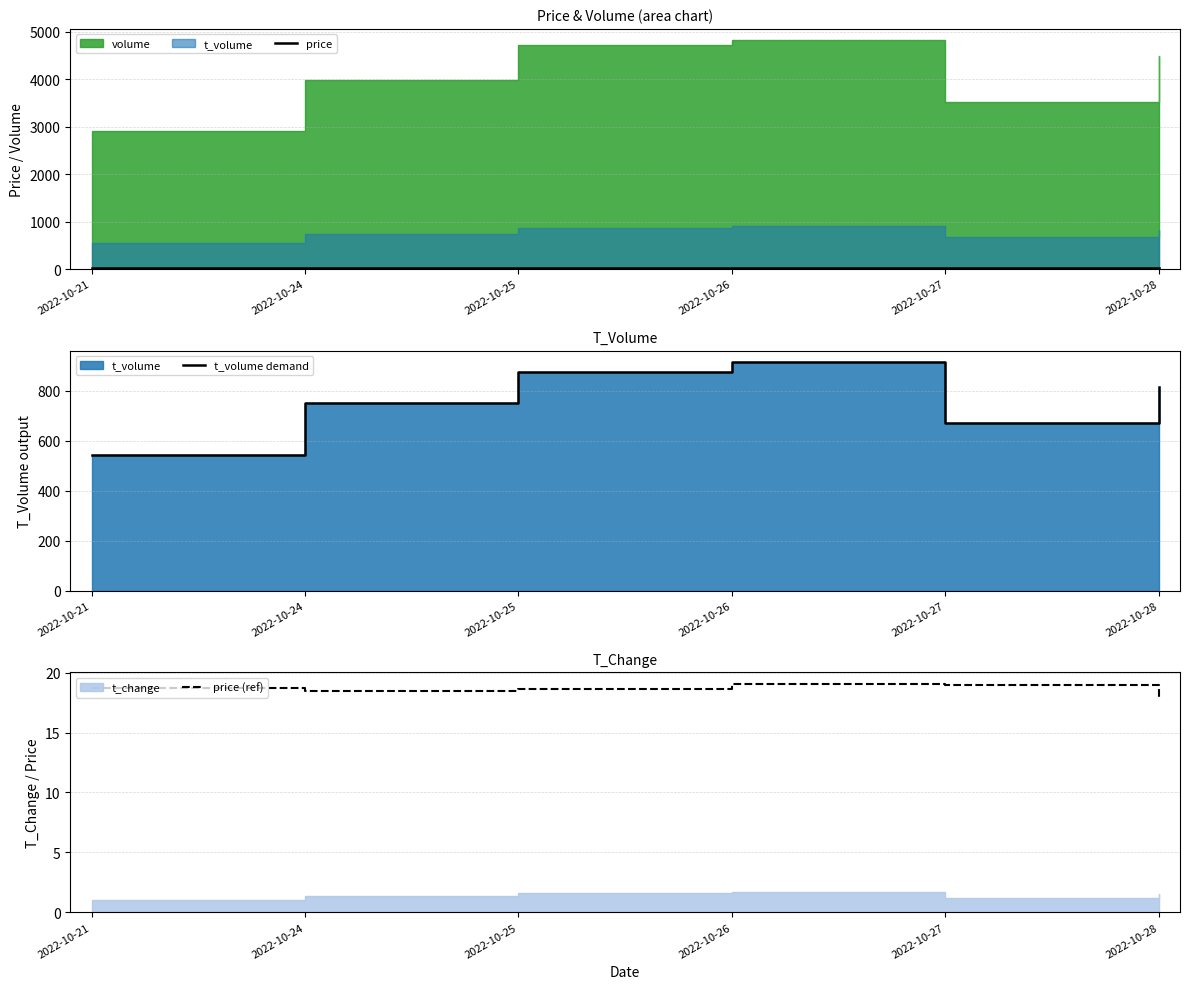

Is it true that t_volume demand equals 439.5 at 2022-10-24?

False